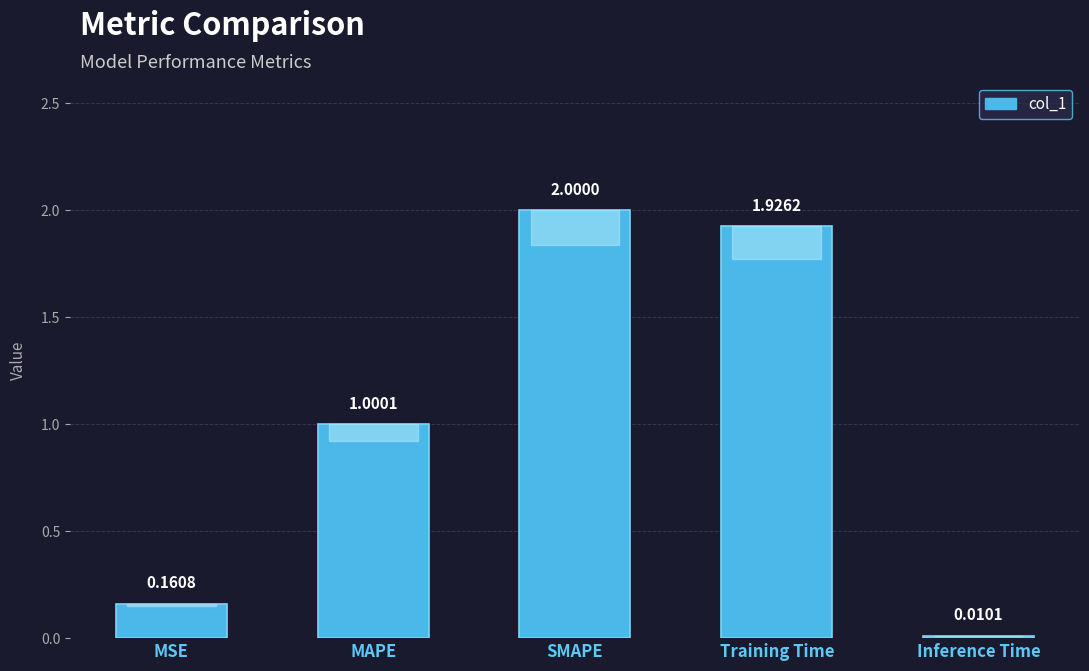

At which label is the value closest to 1?

MAPE